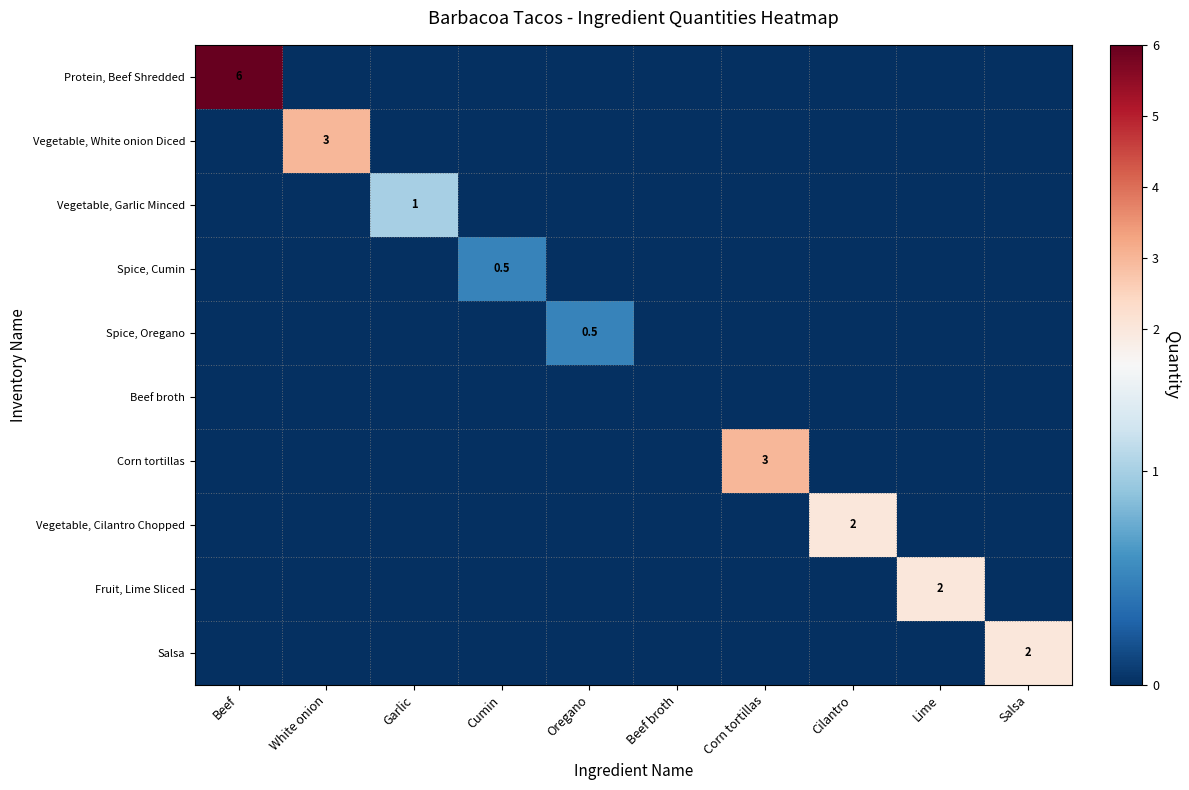

The Vegetable, Cilantro Chopped series shows 1.0 at Cilantro. True or false?

False